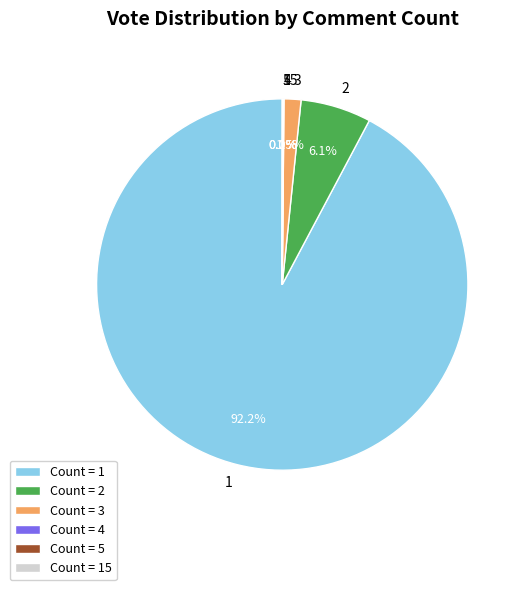

Which category has the biggest portion of the pie?

1